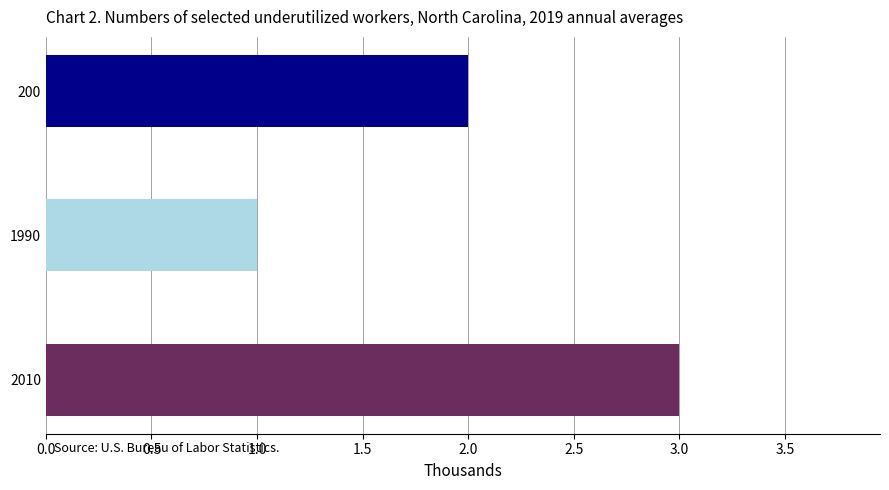

Approximately how many times larger is the value at 1990 compared to 200?

0.5